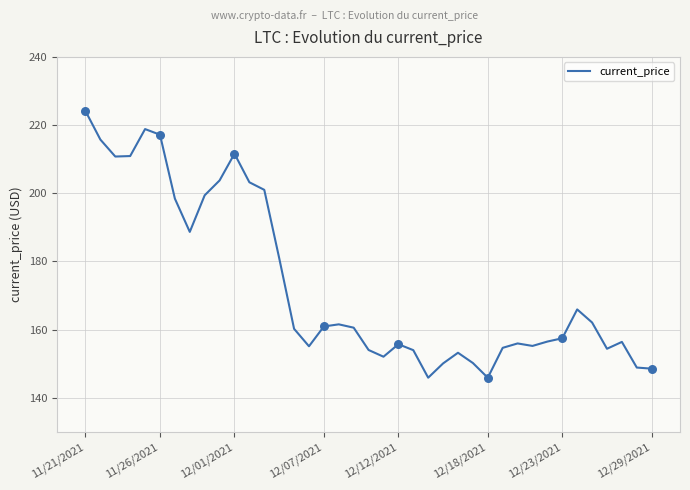

What is the greatest value displayed?

224.1